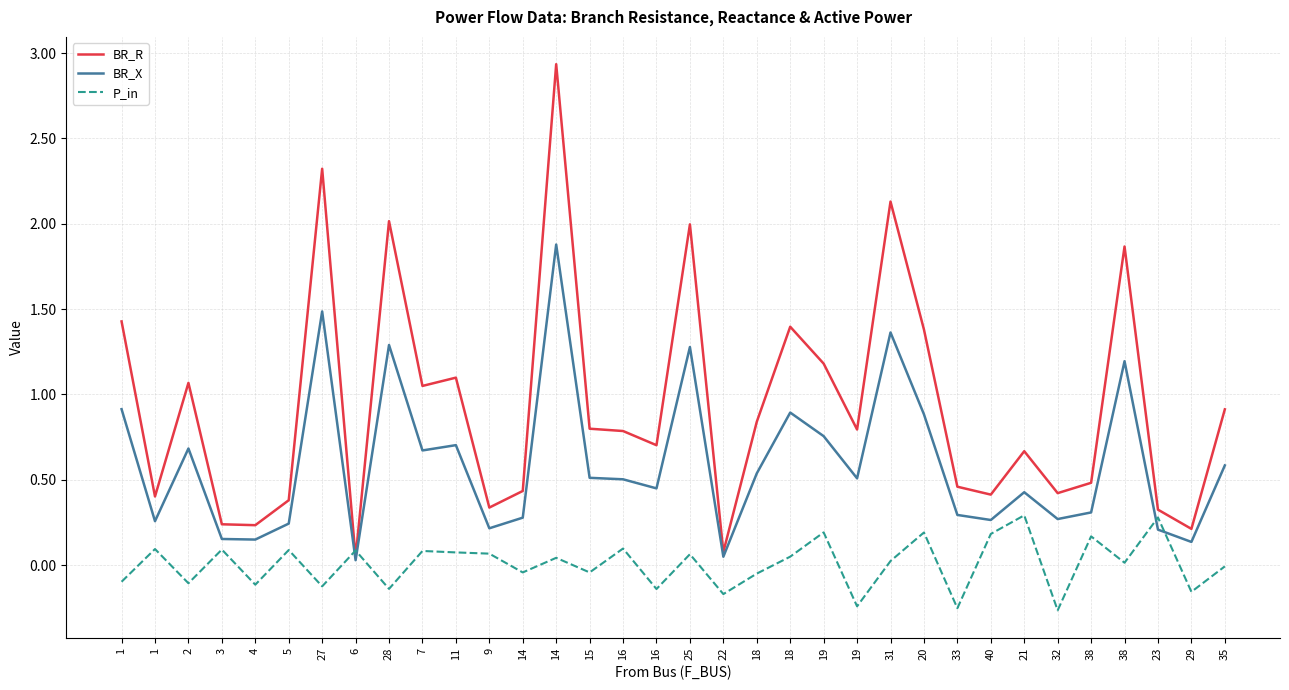

What are all the series names shown in the legend?

BR_R, BR_X, P_in